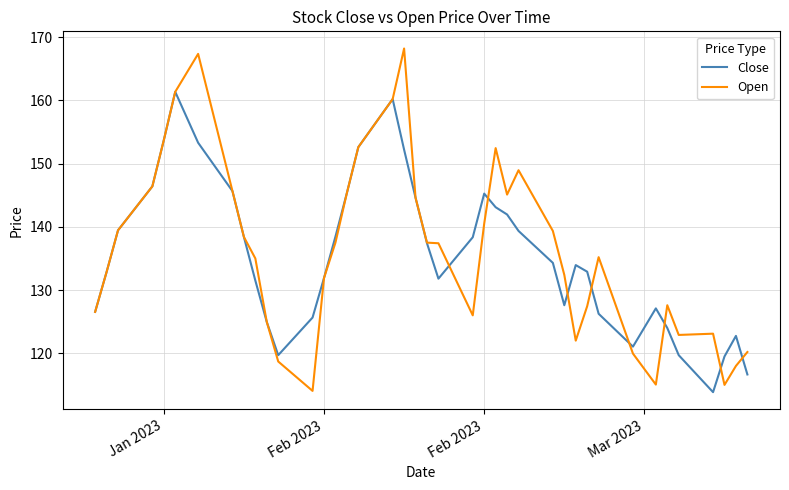

Which series has the largest range (max minus min)?

Open